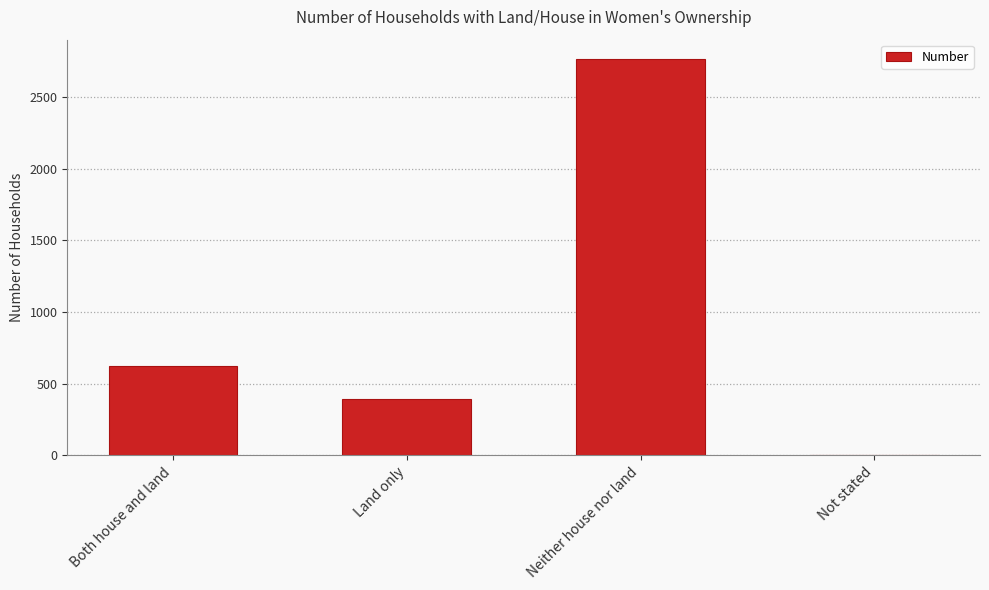

What is the sum of the values at Both house and land and Not stated?

624